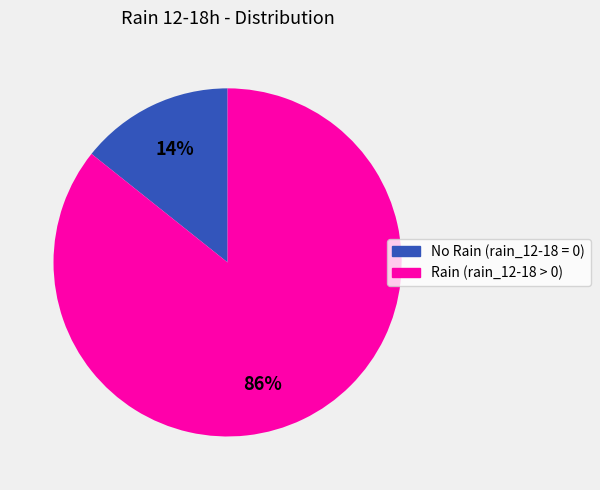

To the nearest percent, what is the average slice percentage?

50%